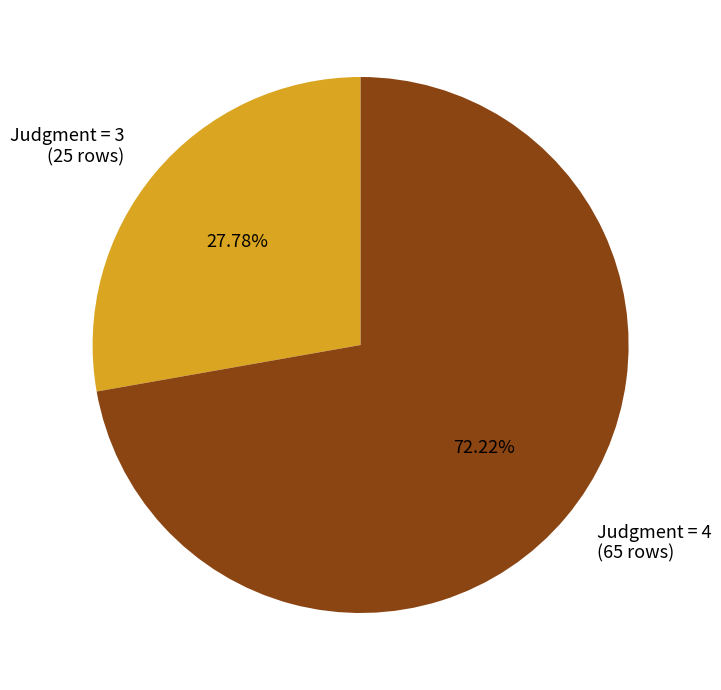

Rank the categories by value from highest to lowest.

Judgment = 4 (65 rows), Judgment = 3 (25 rows)